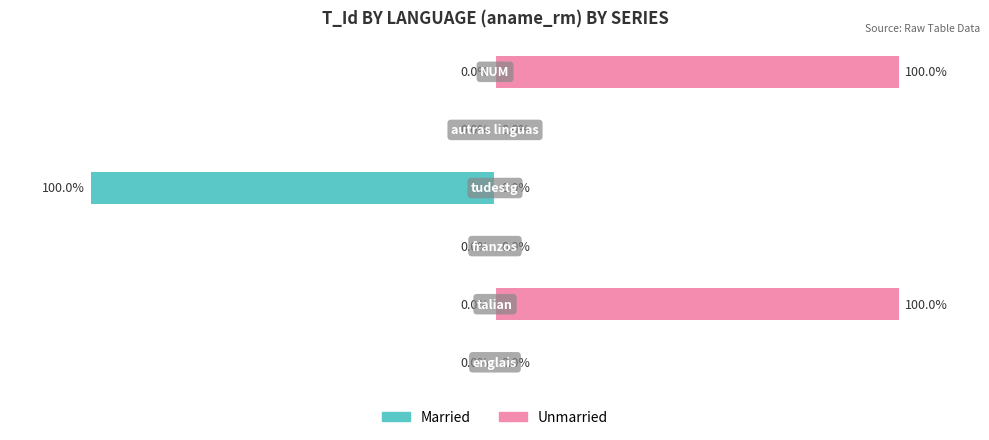

How many positive values does the Unmarried series have?

2